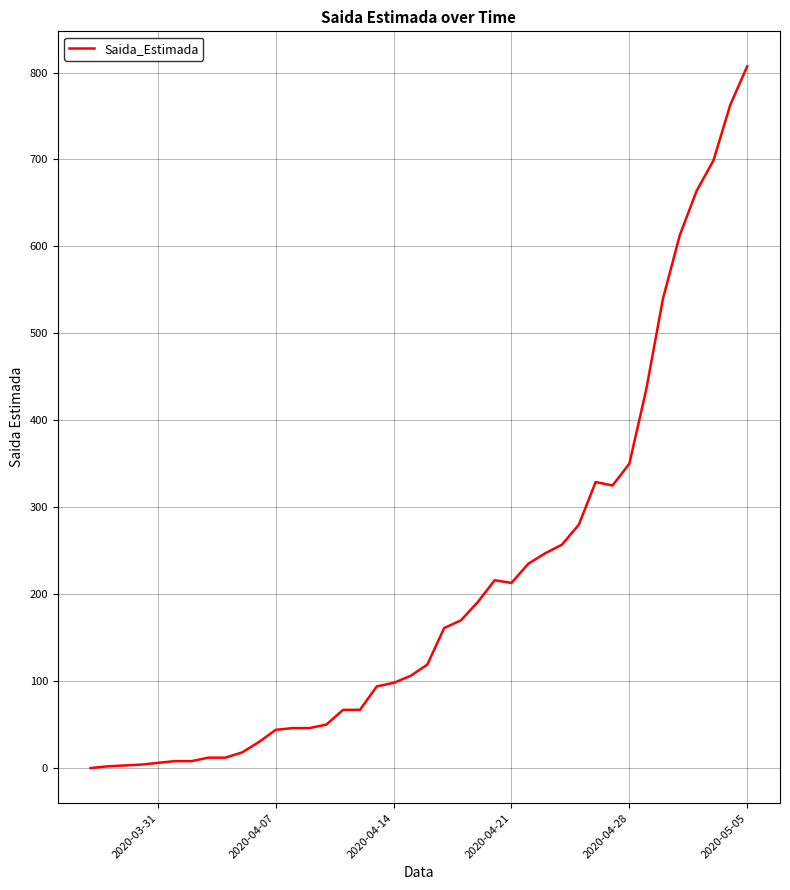

What is the value of the 4th point from the left?

4